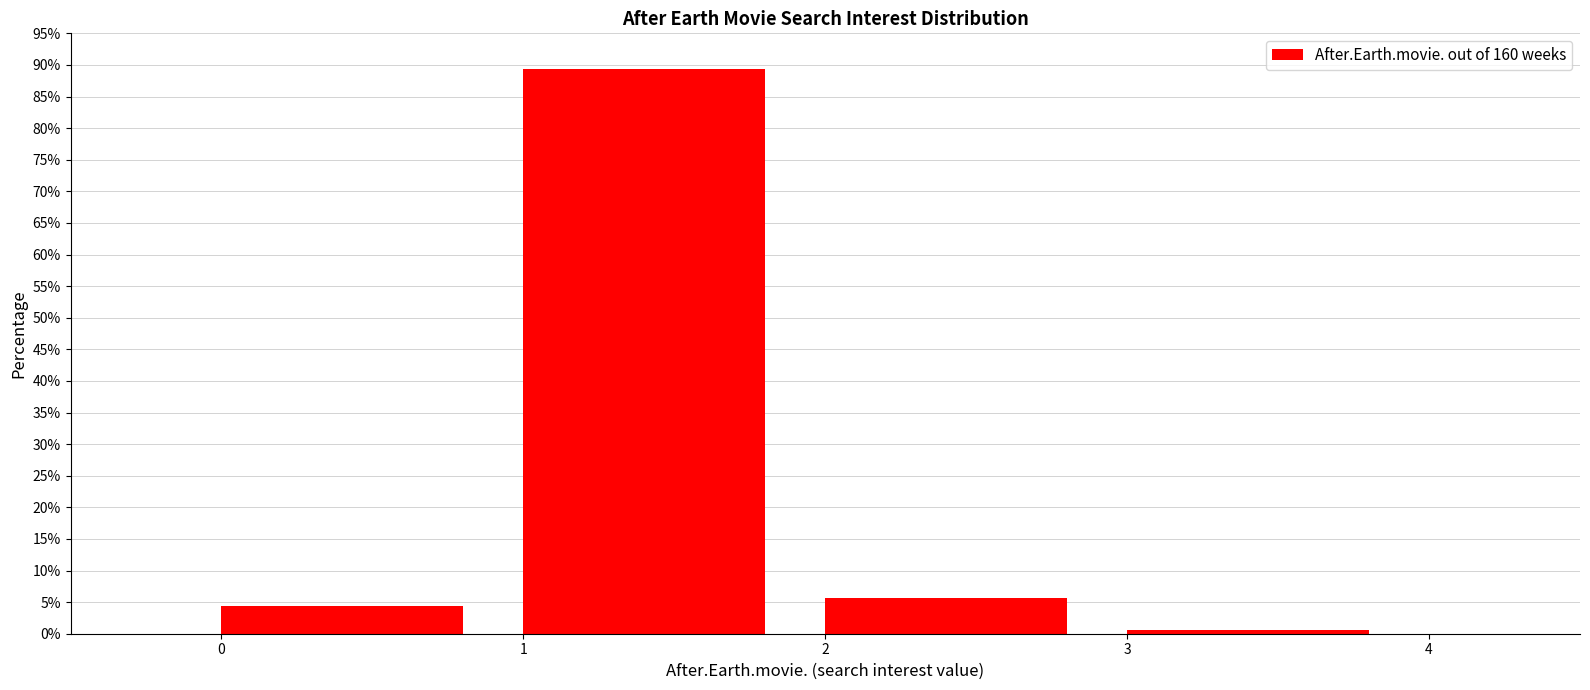

Reading left to right, list every bar in this chart as the range it spans on the x-axis followed by its height. The values are not printed on the chart, so give them approximately, as read against the axis.

0 to 1: 4.5
1 to 2: 89.5
2 to 3: 5.5
3 to 4: 0.5